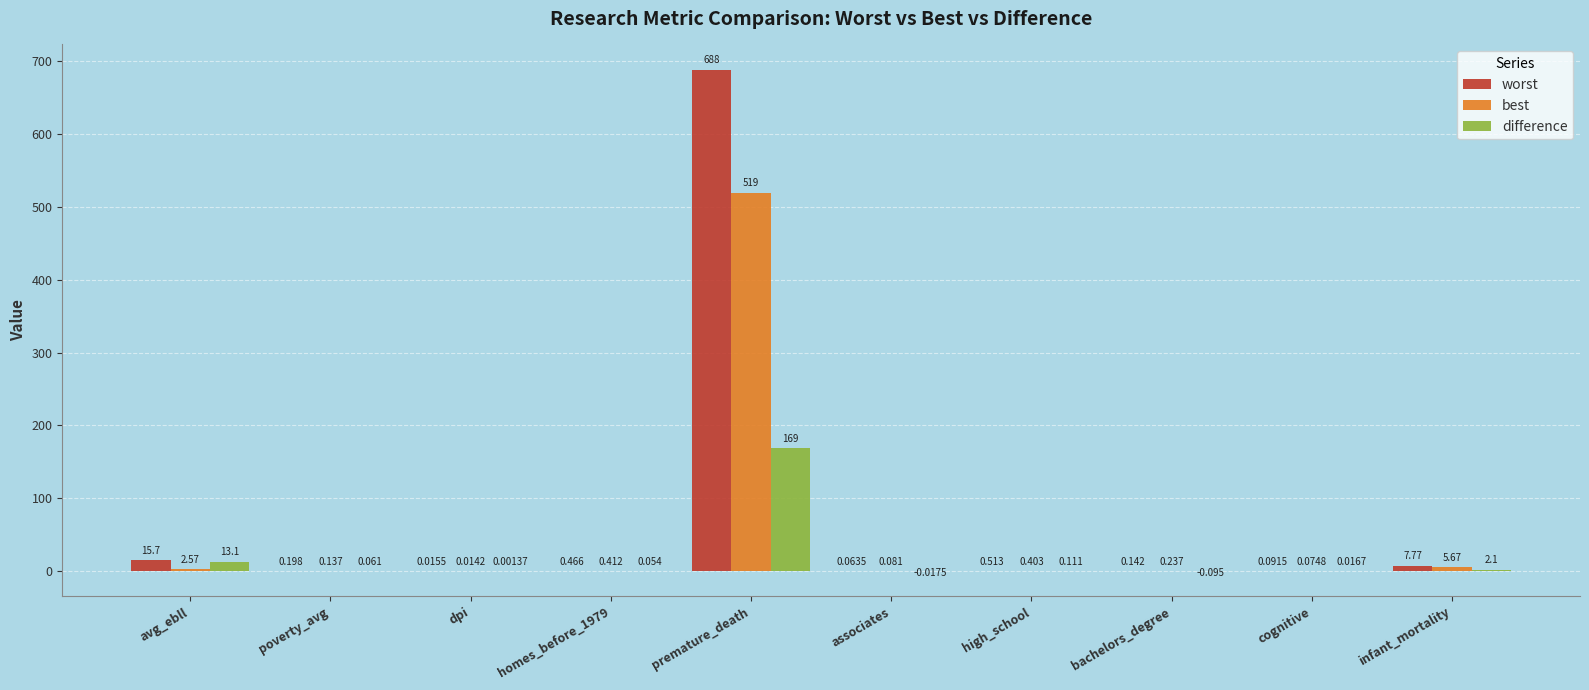

Which series changed the most between cognitive and infant_mortality?

worst